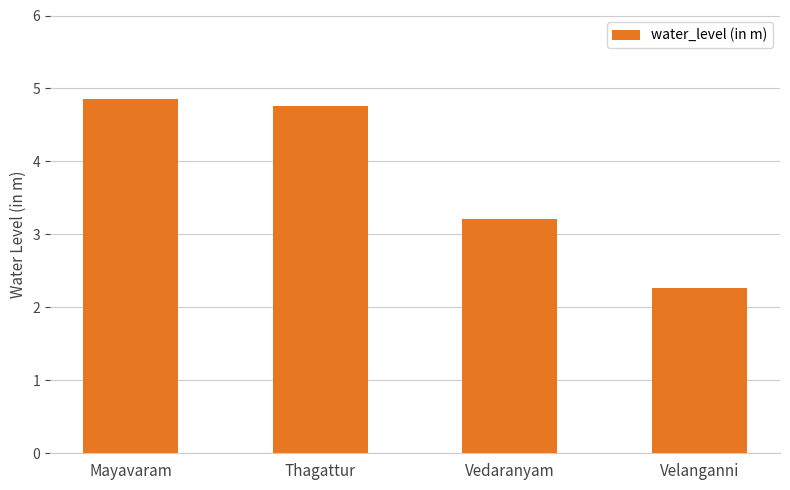

Are the bars grouped side by side (vs. stacked)?

No